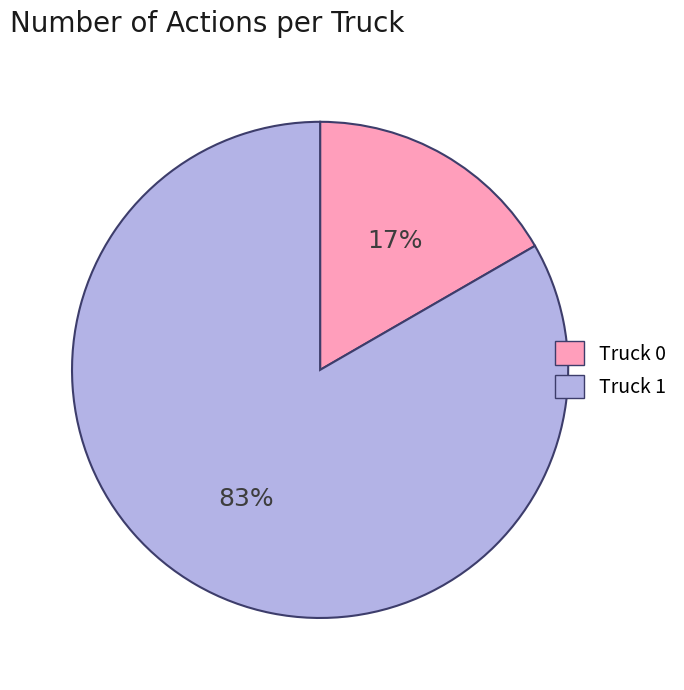

Between Truck 1 and Truck 0, which is larger?

Truck 1